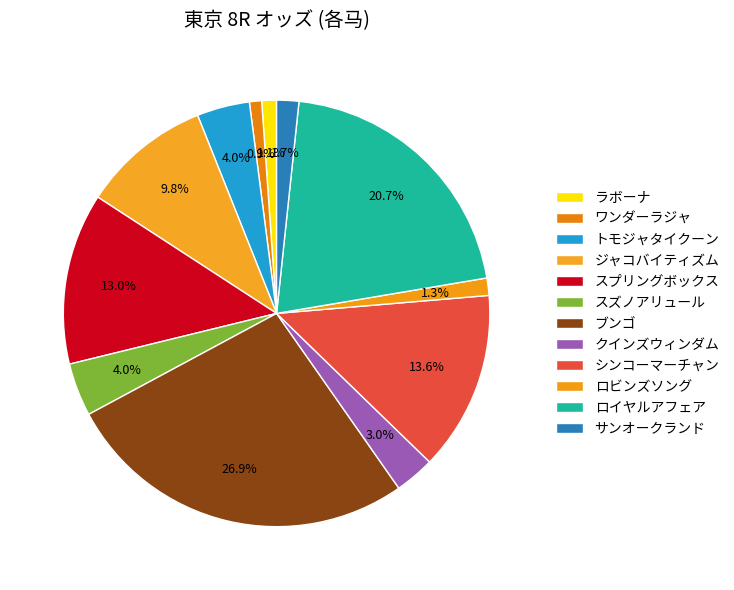

Is there any slice that represents more than half of the pie?

No